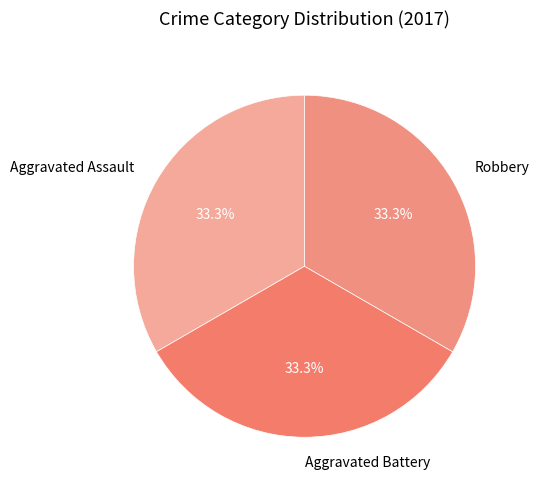

Does any single category account for the majority?

No